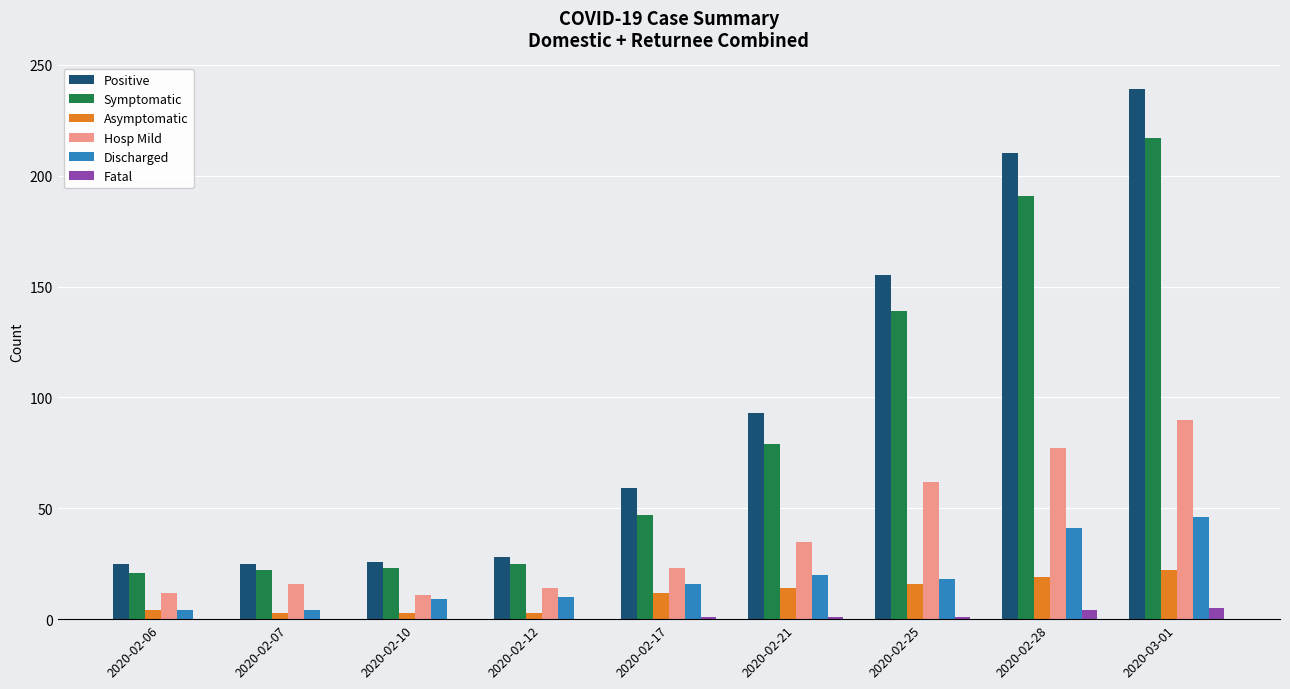

Count the Fatal values in the range 0 to 1.

7